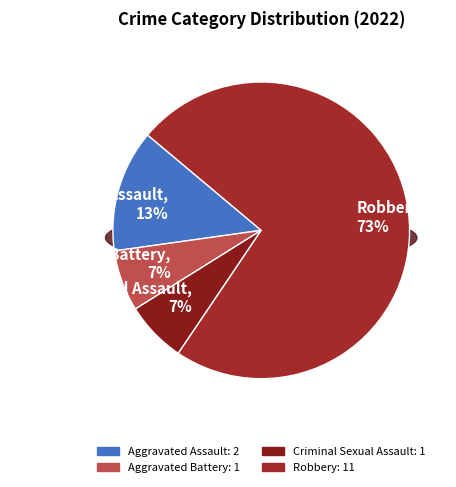

Does Robbery represent more than half of the total?

Yes